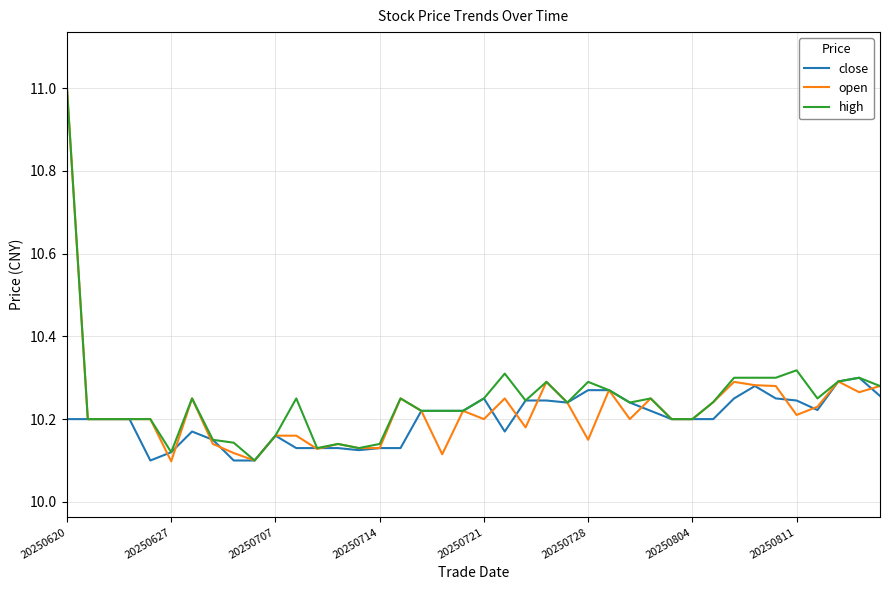

What is the maximum value shown in the chart?

11.0